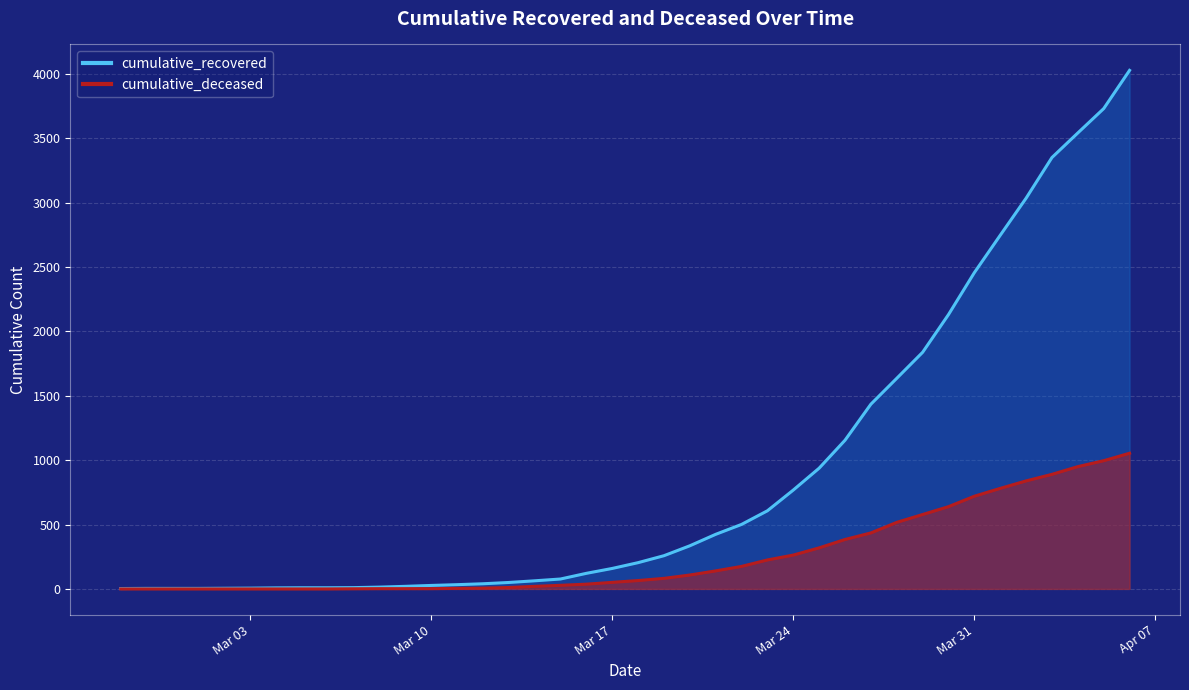

What is the label of the 39th point from the left?

2020-04-05